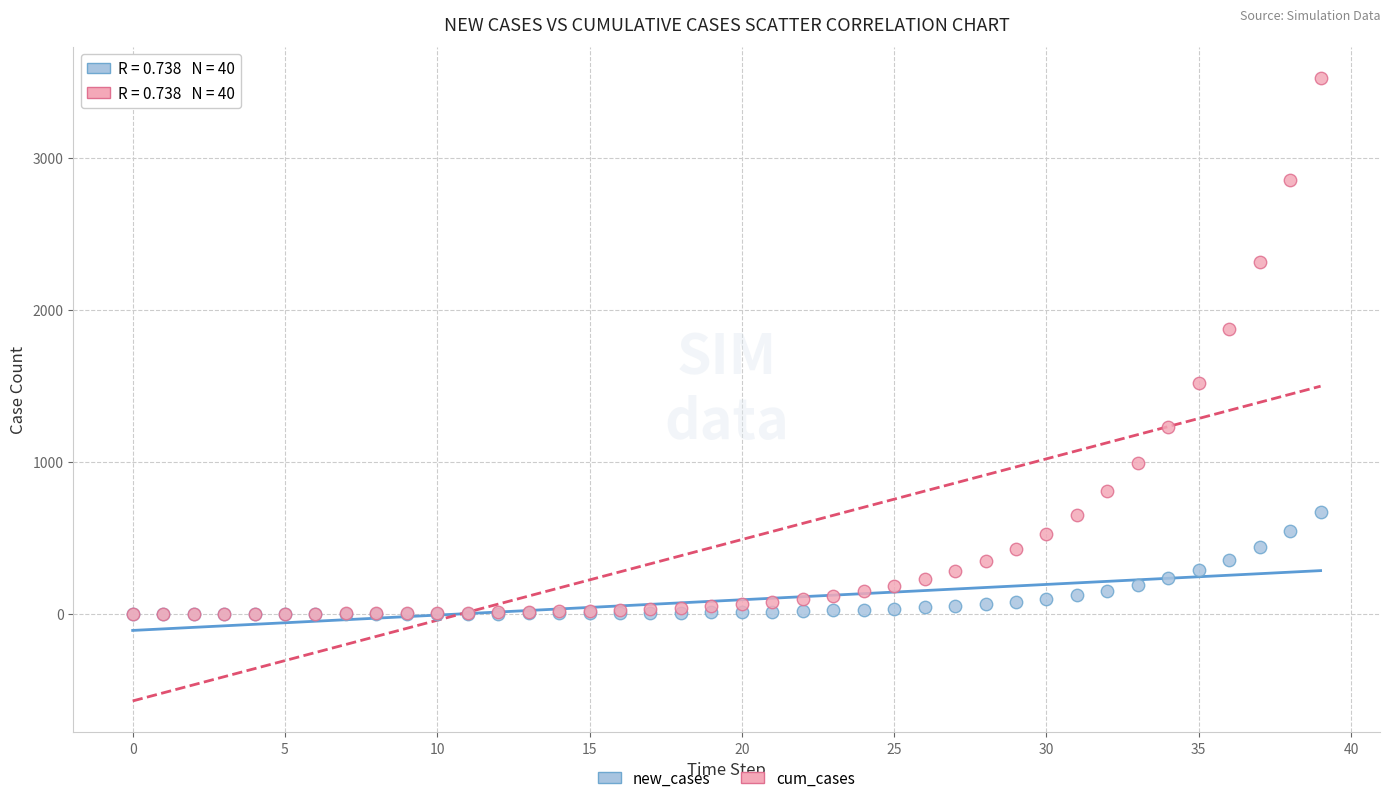

In the cum_cases series, what Y value is closest to 1762?

1873.2